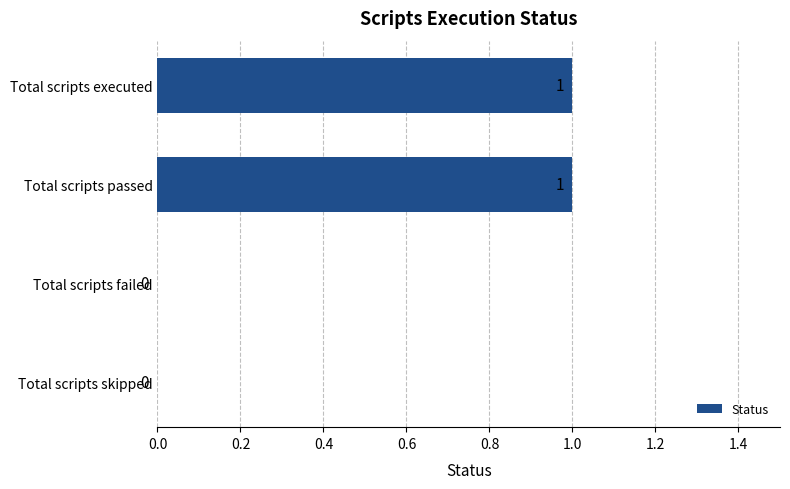

How many categories are shown in the chart?

4